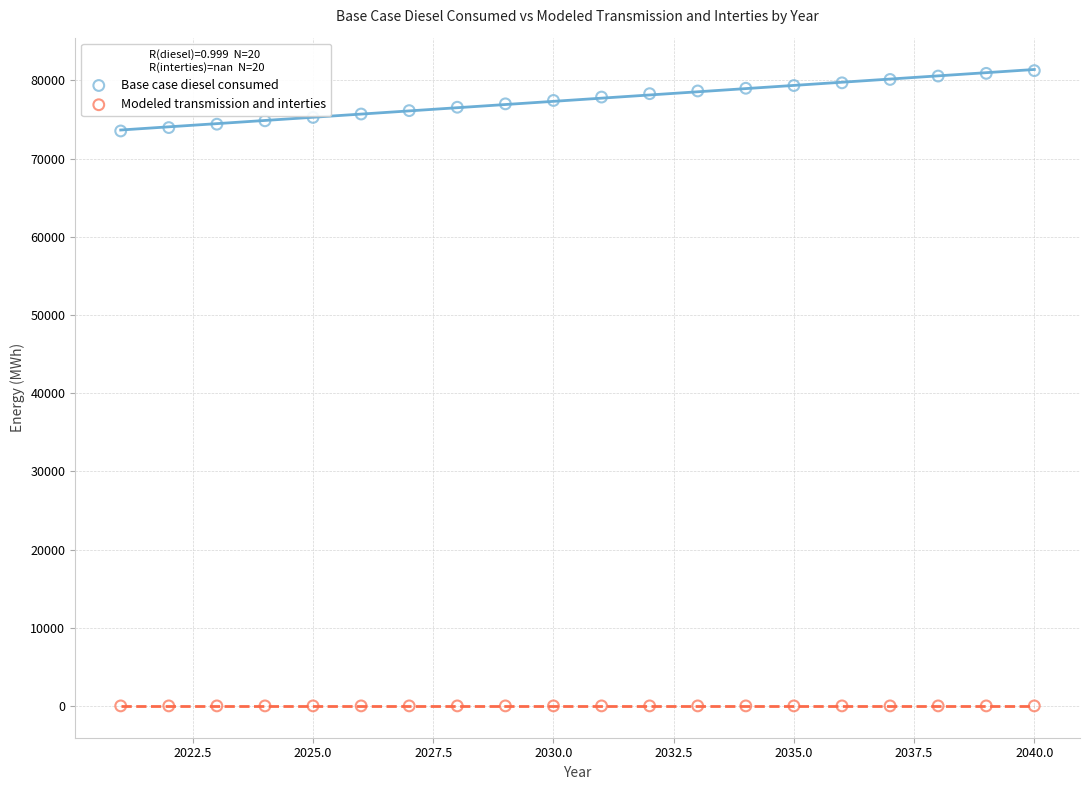

Which series reaches the maximum Y coordinate?

Base case diesel consumed